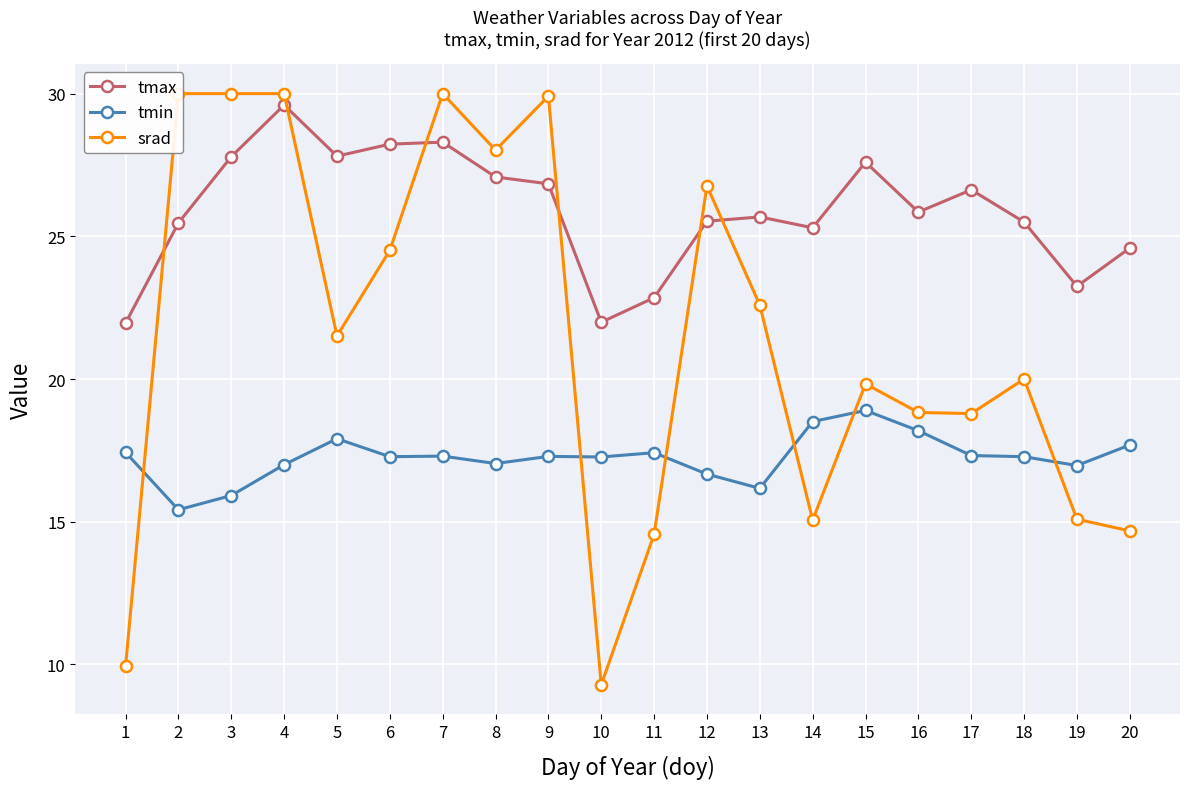

Read the srad value at 14.

15.1